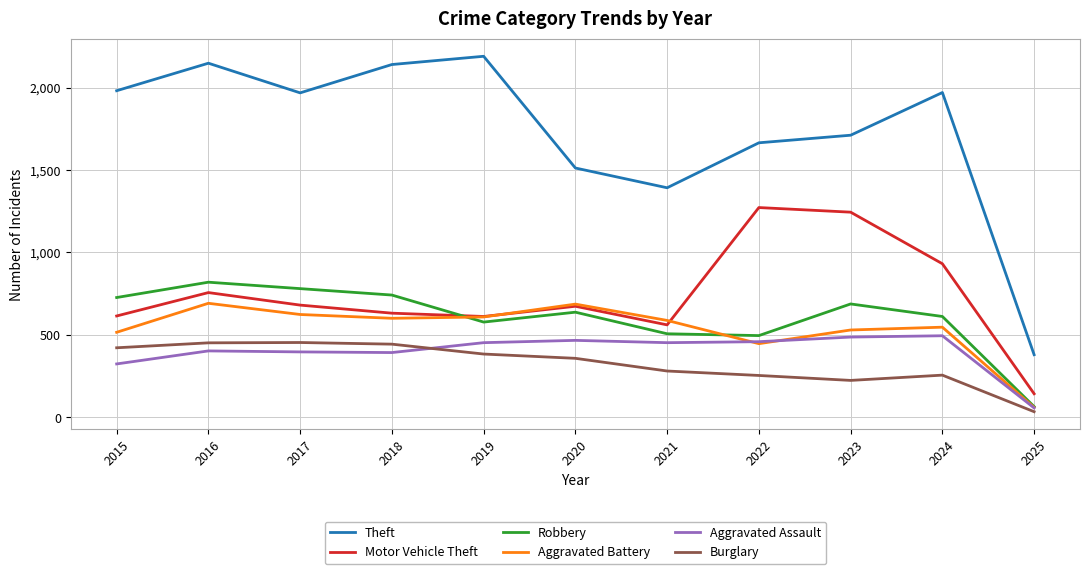

At which category does the chart reach its minimum across all series?

2025